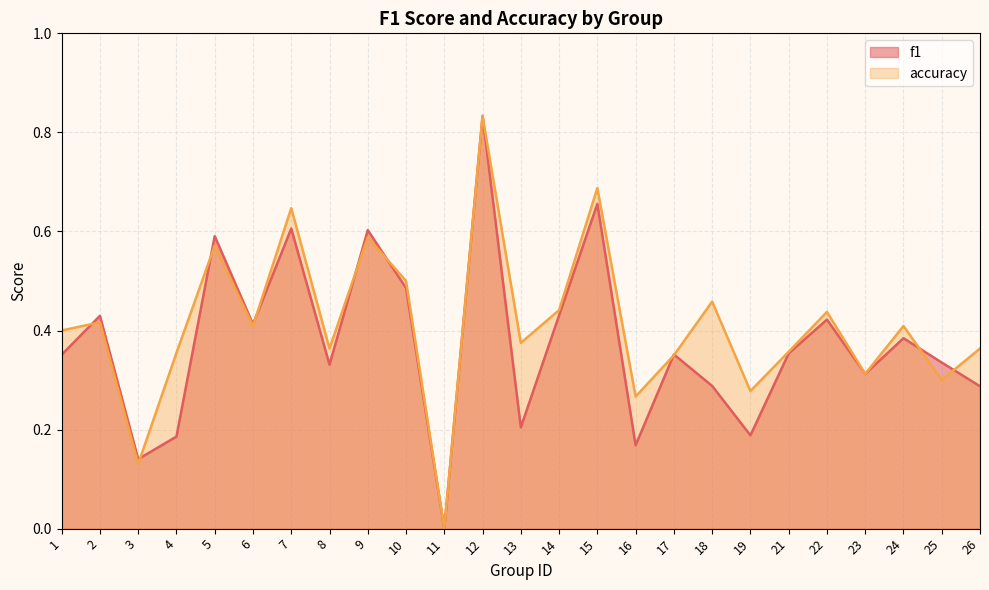

What is the average value of the accuracy series?

0.4